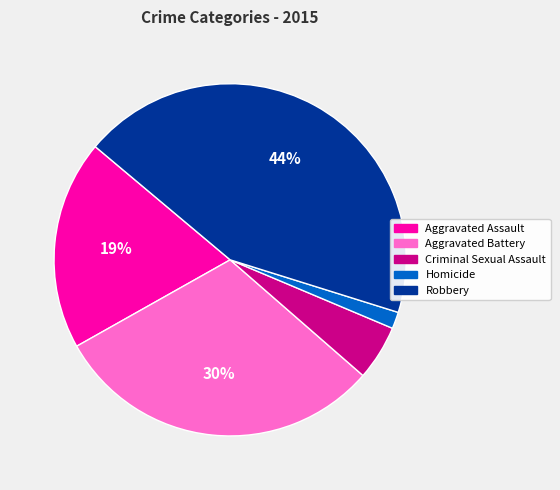

To the nearest percent, what is the average slice percentage?

20%